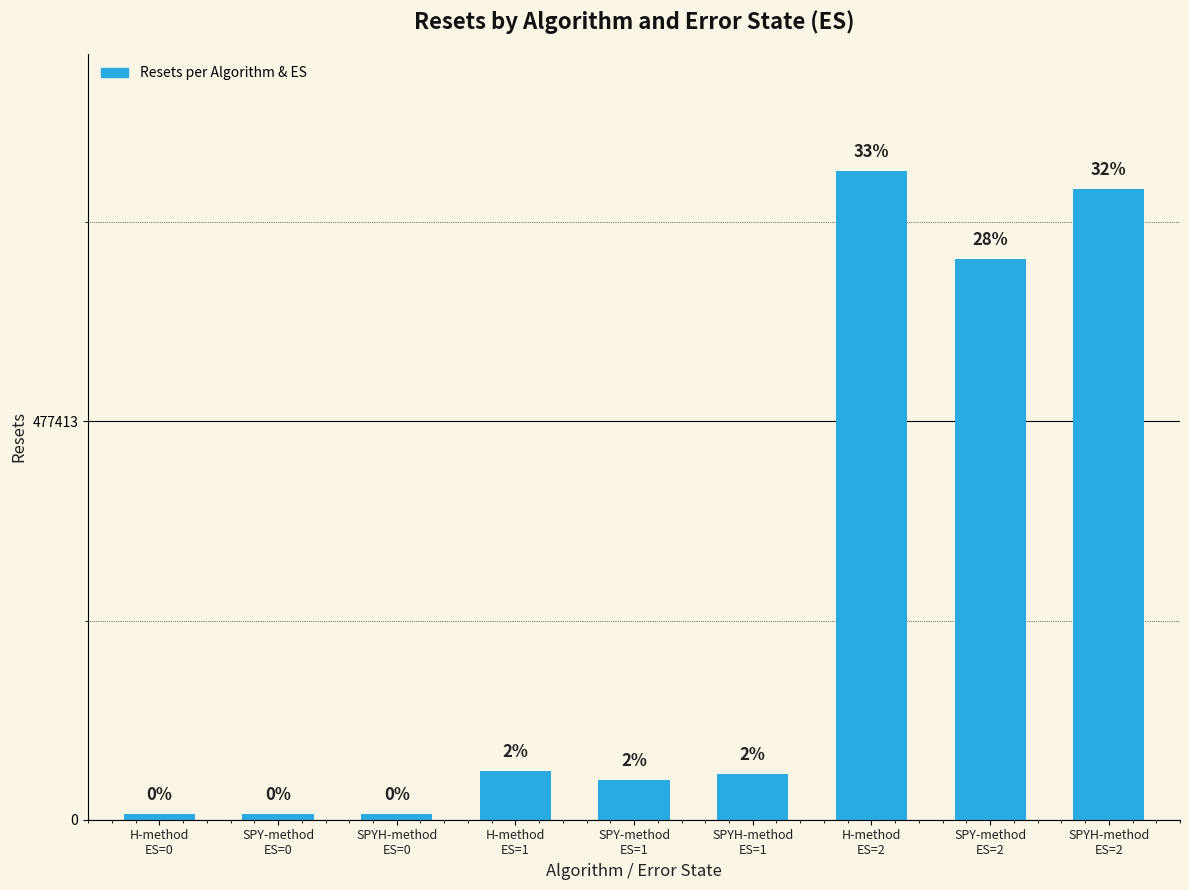

List the labels in order of value, largest first.

H-method
ES=2, SPYH-method
ES=2, SPY-method
ES=2, H-method
ES=1, SPYH-method
ES=1, SPY-method
ES=1, H-method
ES=0, SPY-method
ES=0, SPYH-method
ES=0